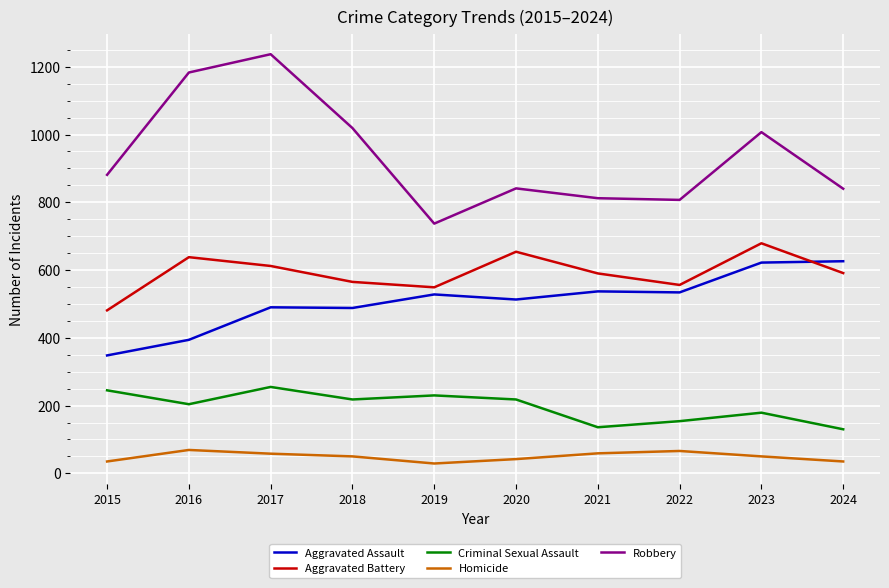

The value of Robbery at 2018 is 1019. True or false?

True